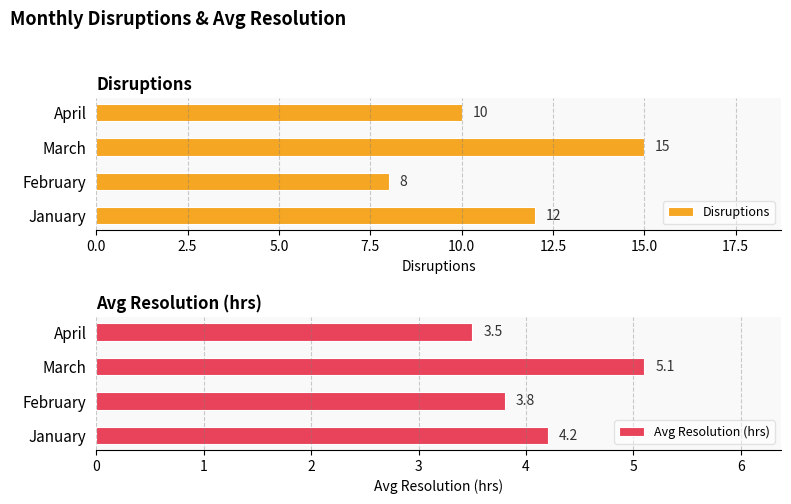

At which label does Disruptions reach its minimum?

February